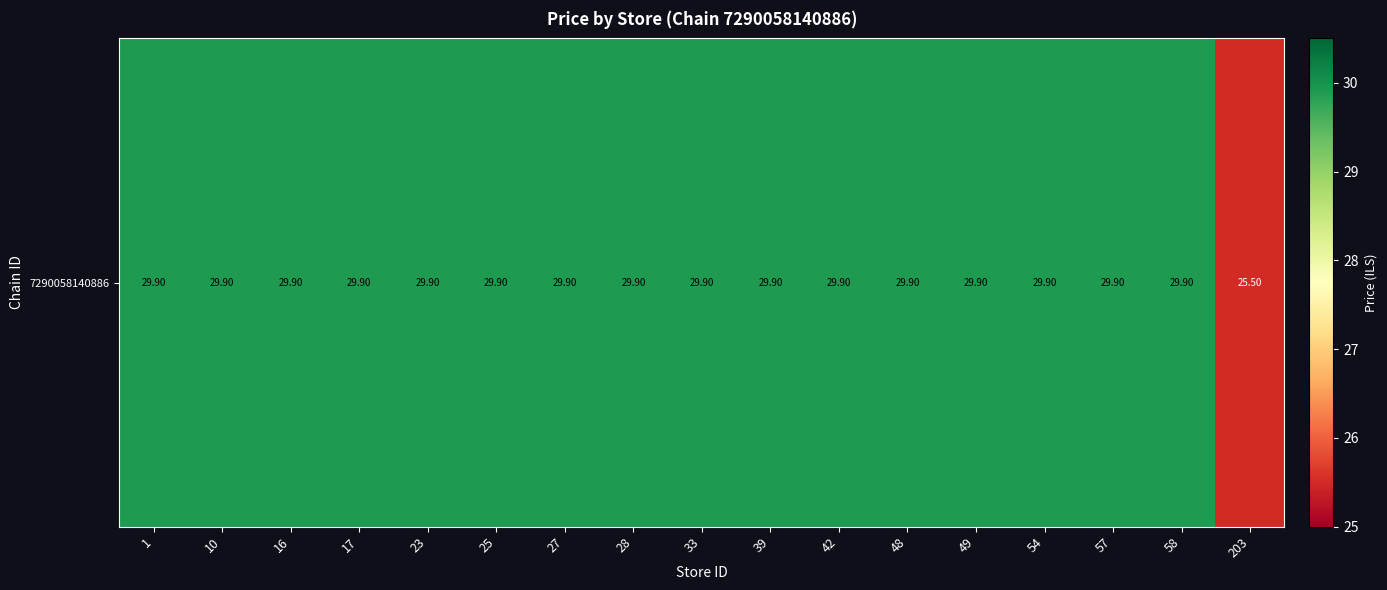

How many data points does each series have?

17